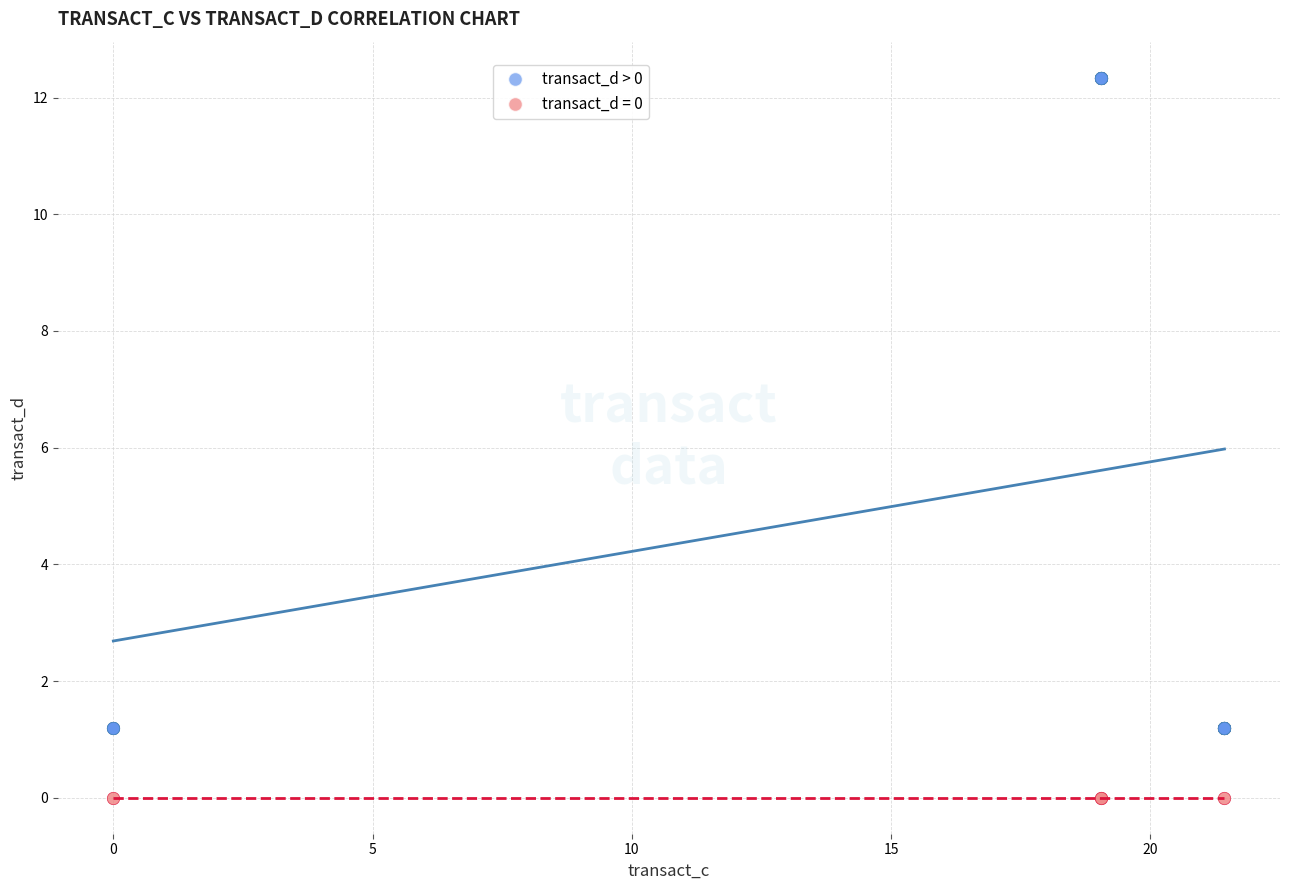

Which series contains the lowest Y value?

transact_d = 0